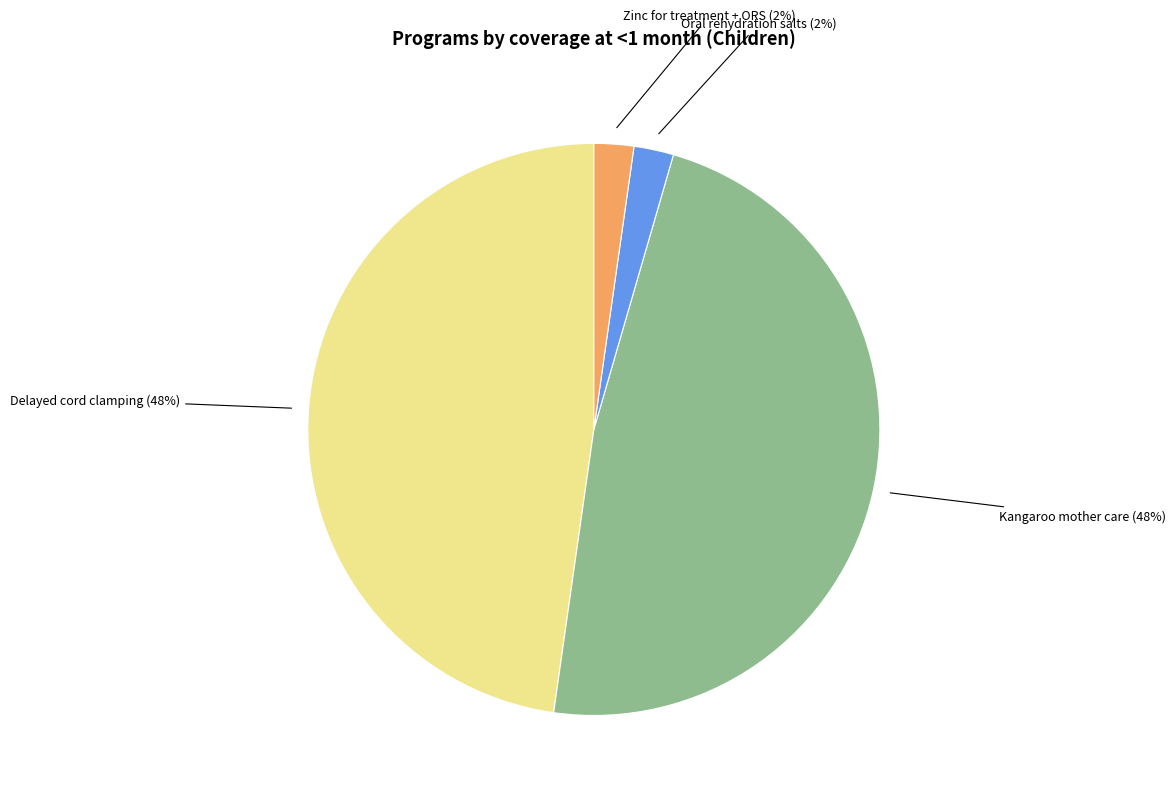

How many slices are in this pie chart?

4